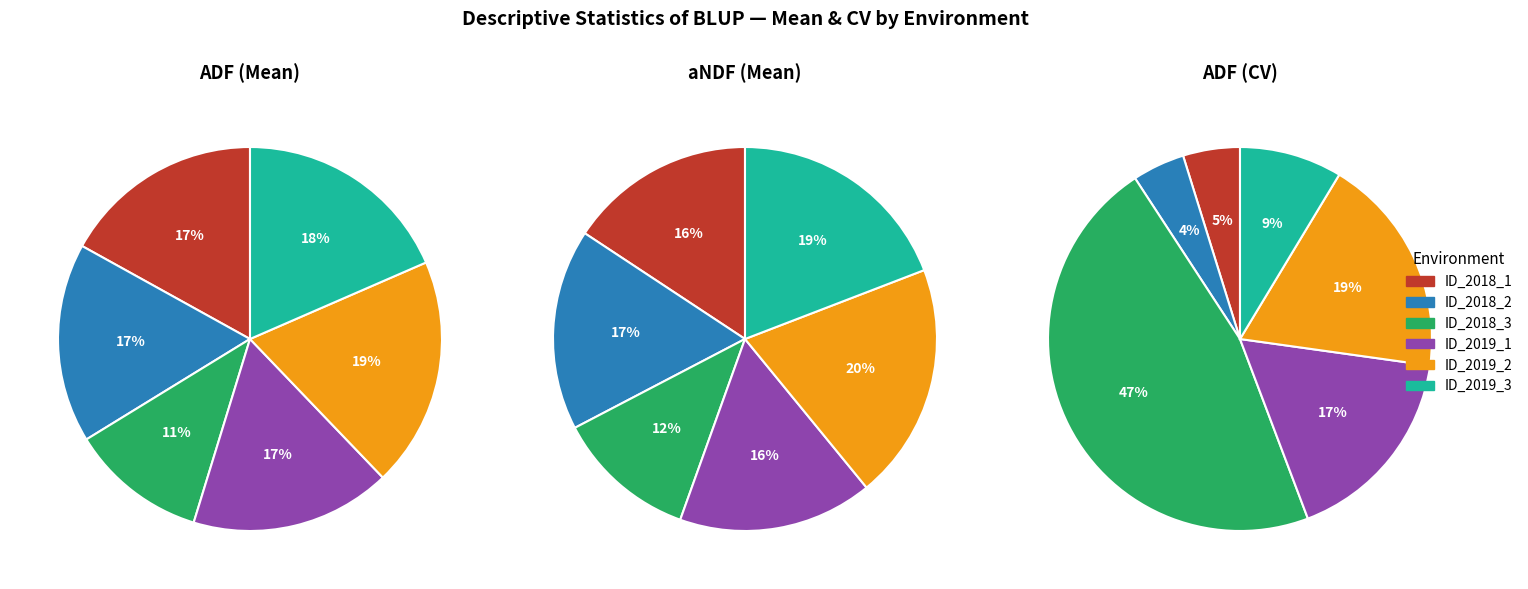

To the nearest percent, what portion does 2 represent?

11%